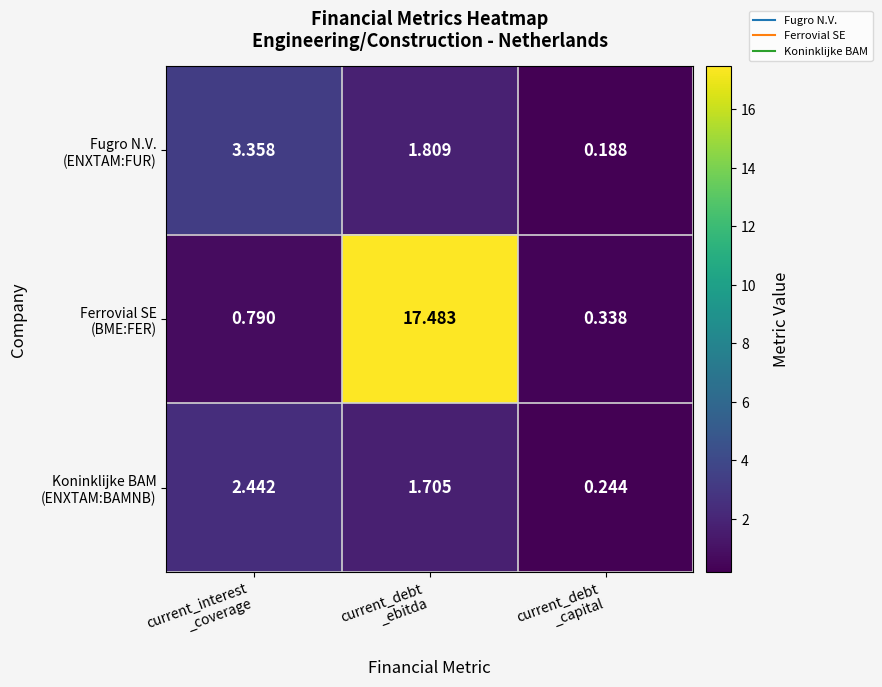

How many data points does each series have?

3